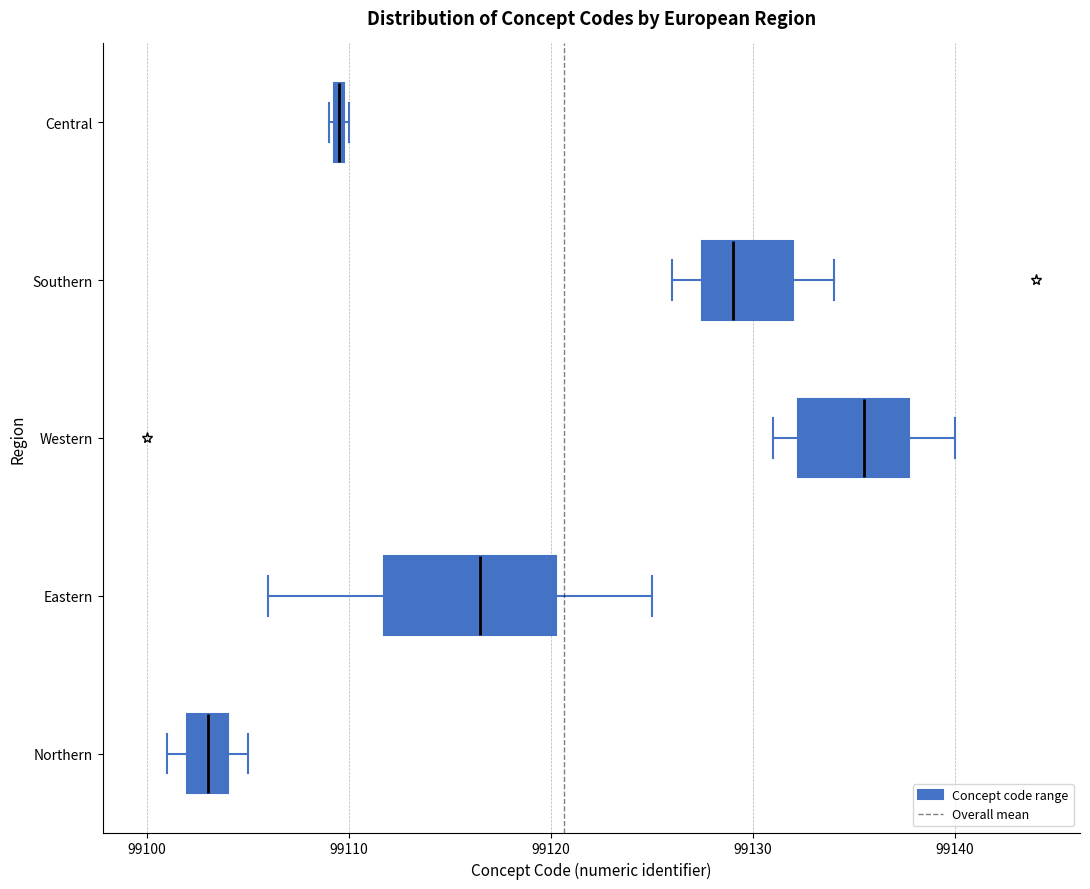

Where is the right edge of the box for Southern on the x-axis? The values are not printed on the chart, so give them approximately, as read against the axis.

99132